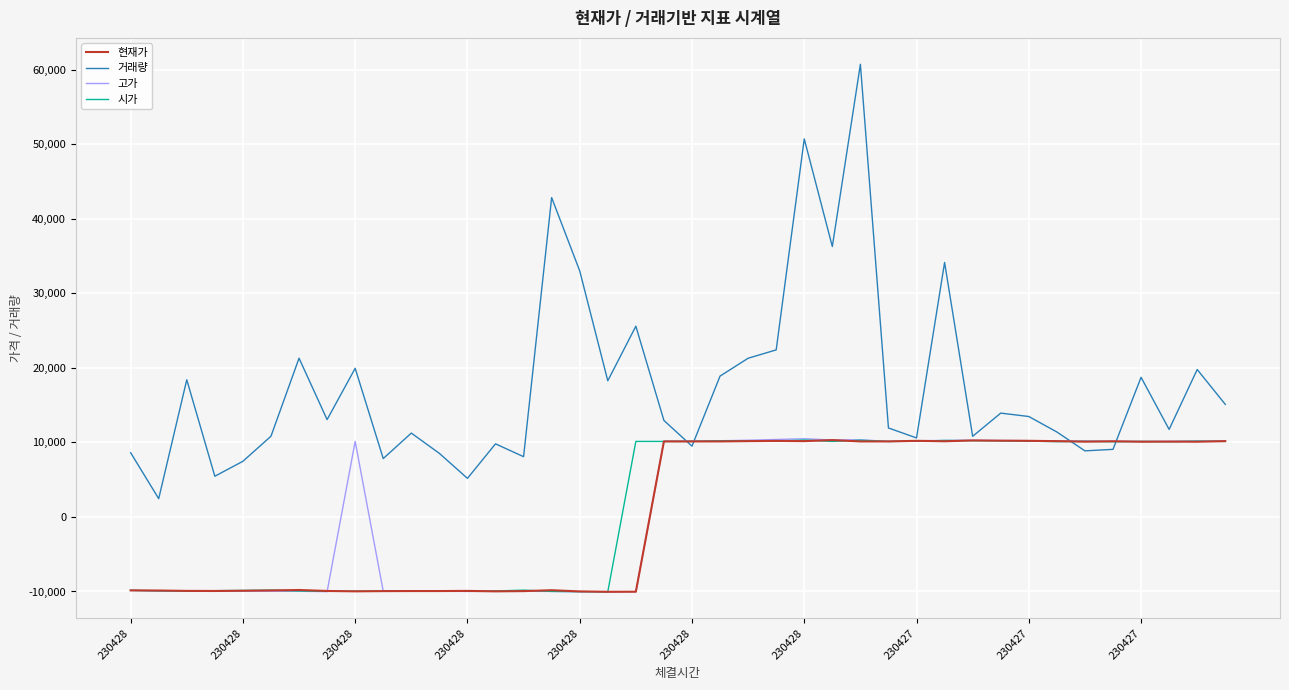

How many categories are shown in the chart?

40